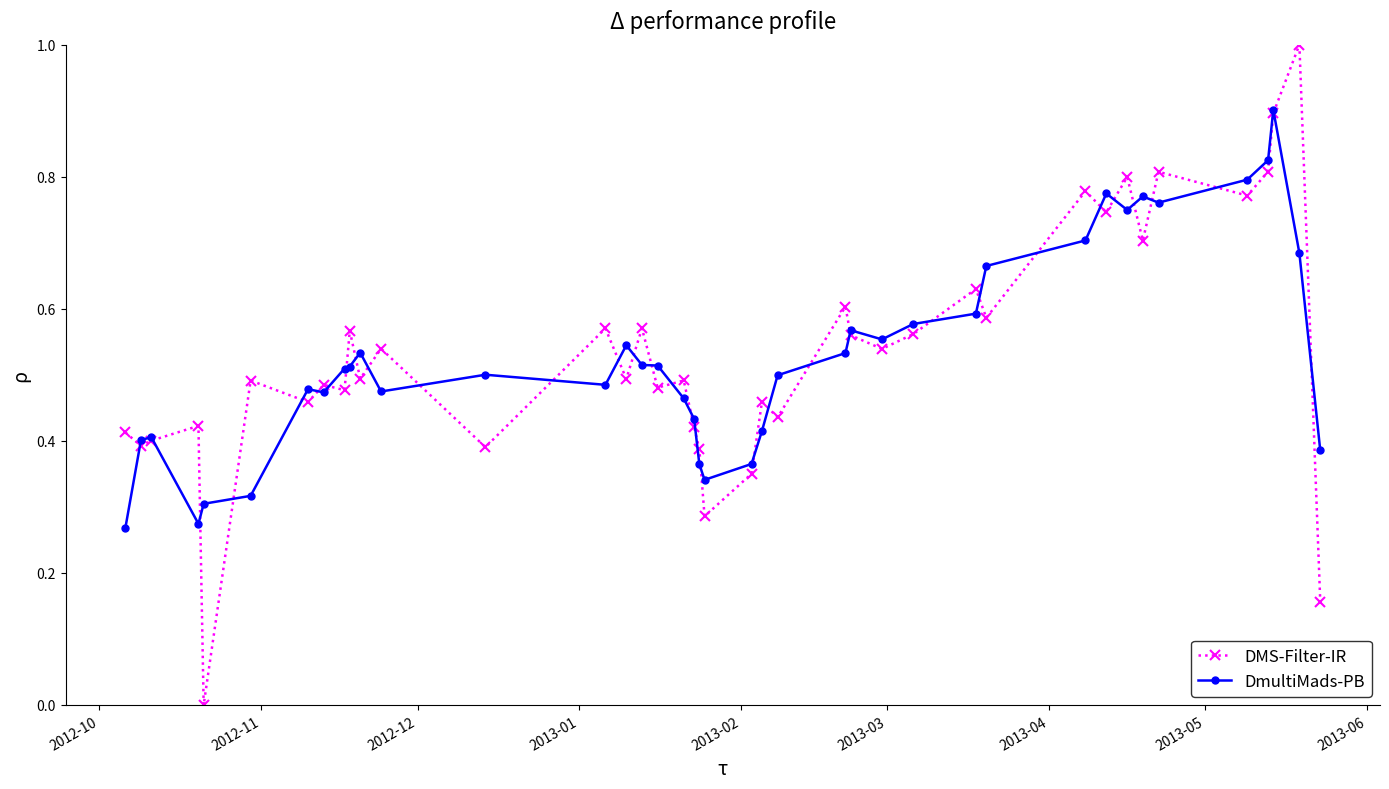

What is the maximum value shown in the chart?

1.0